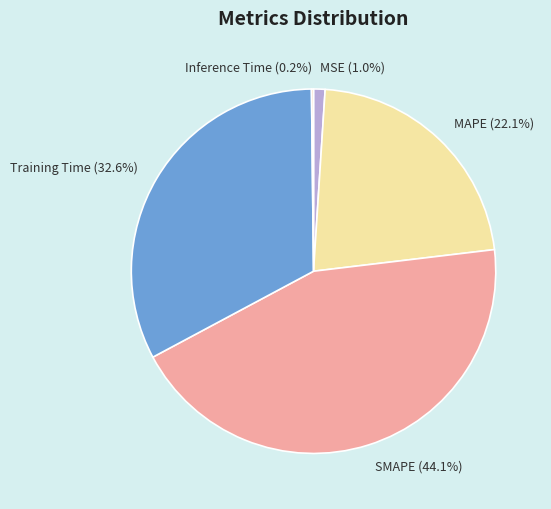

Approximately how many times larger is the value at MAPE (22.1%) compared to SMAPE (44.1%)?

0.5